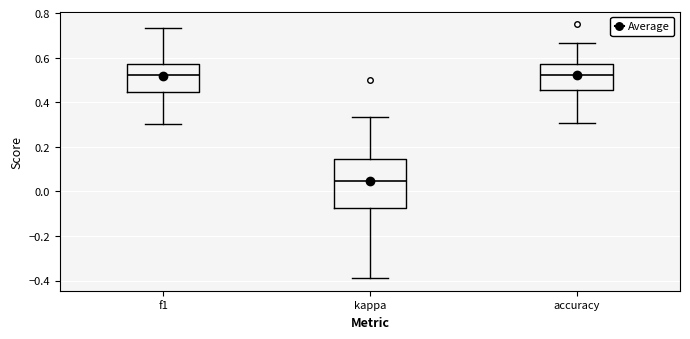

Reading left to right, read every box against the y-axis: the position of its median line, the range the box covers, and the ends of its whiskers. The values are not printed on the chart, so give them approximately, as read against the axis.

f1: median 0.52, box 0.44 to 0.58, whiskers 0.30 to 0.74
kappa: median 0.04, box -0.08 to 0.14, whiskers -0.38 to 0.34
accuracy: median 0.52, box 0.46 to 0.58, whiskers 0.30 to 0.66